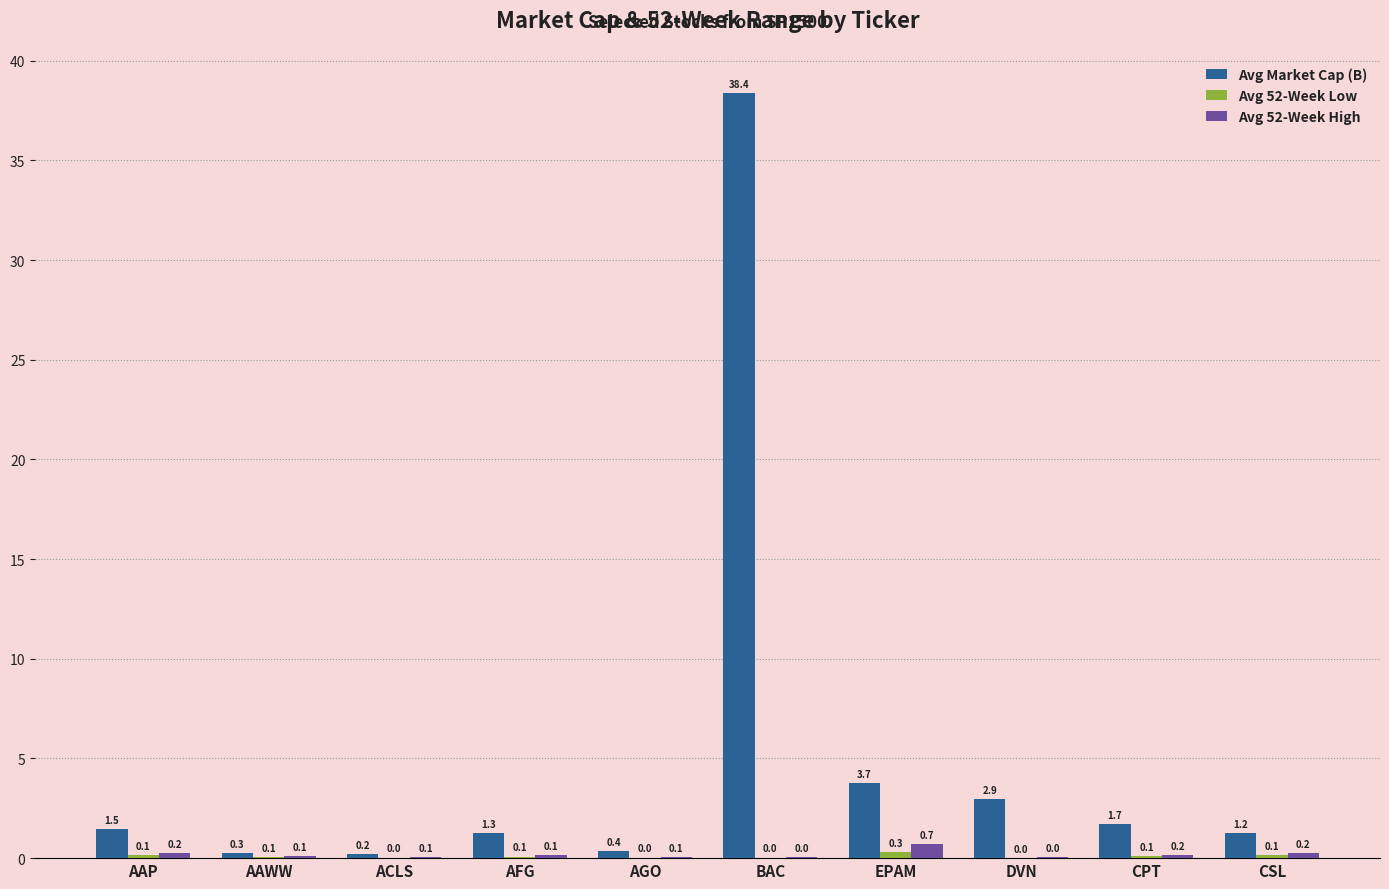

The value of Avg 52-Week High at ACLS is 0.1. True or false?

True